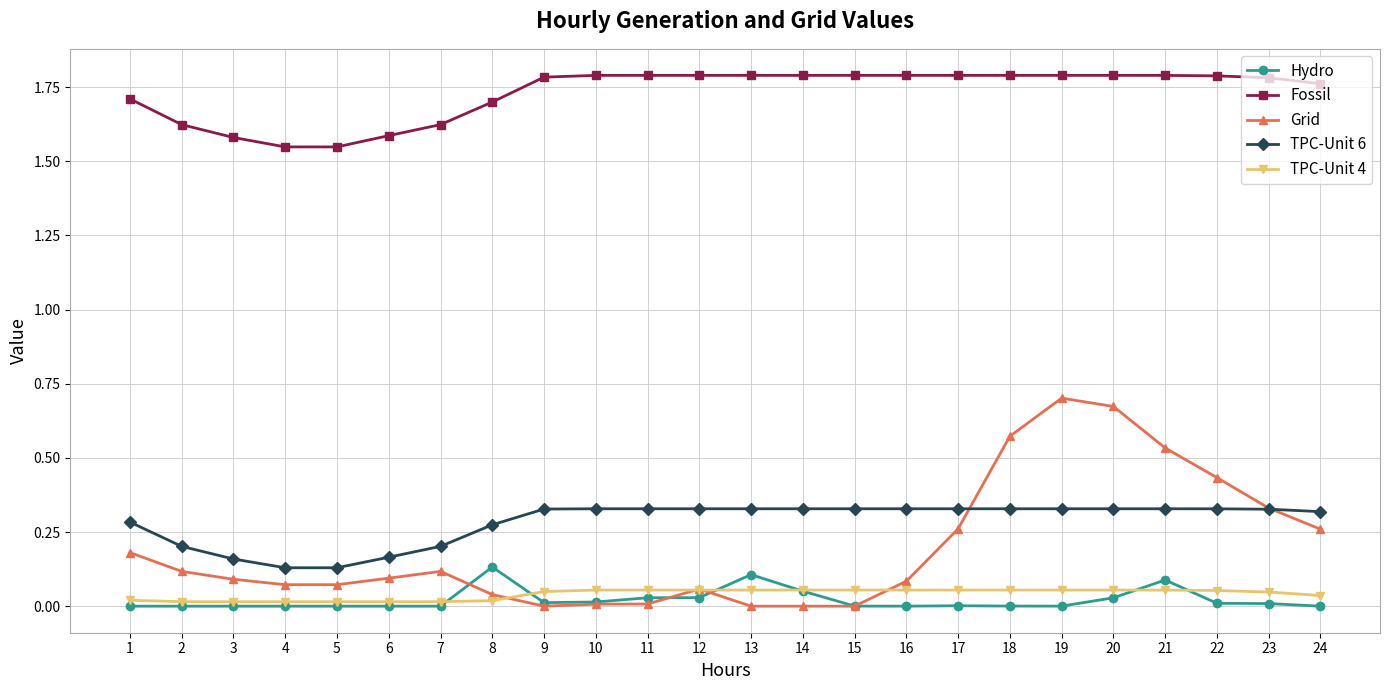

Does the chart have visible grid lines?

Yes